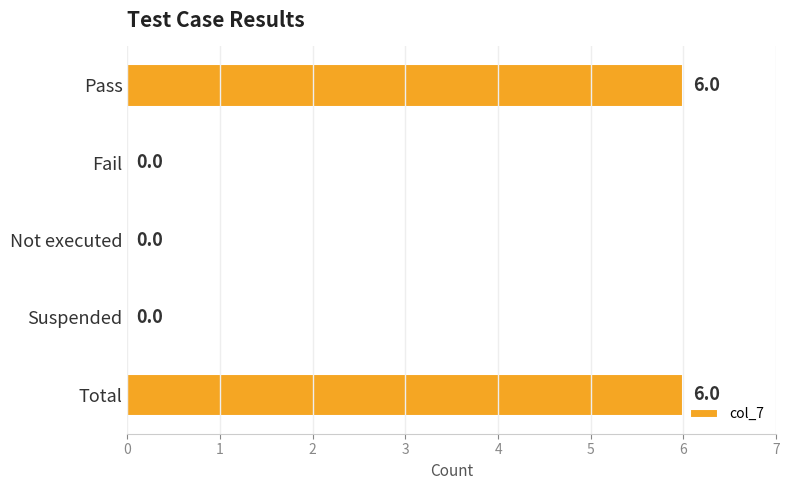

How many series are shown in this chart?

1